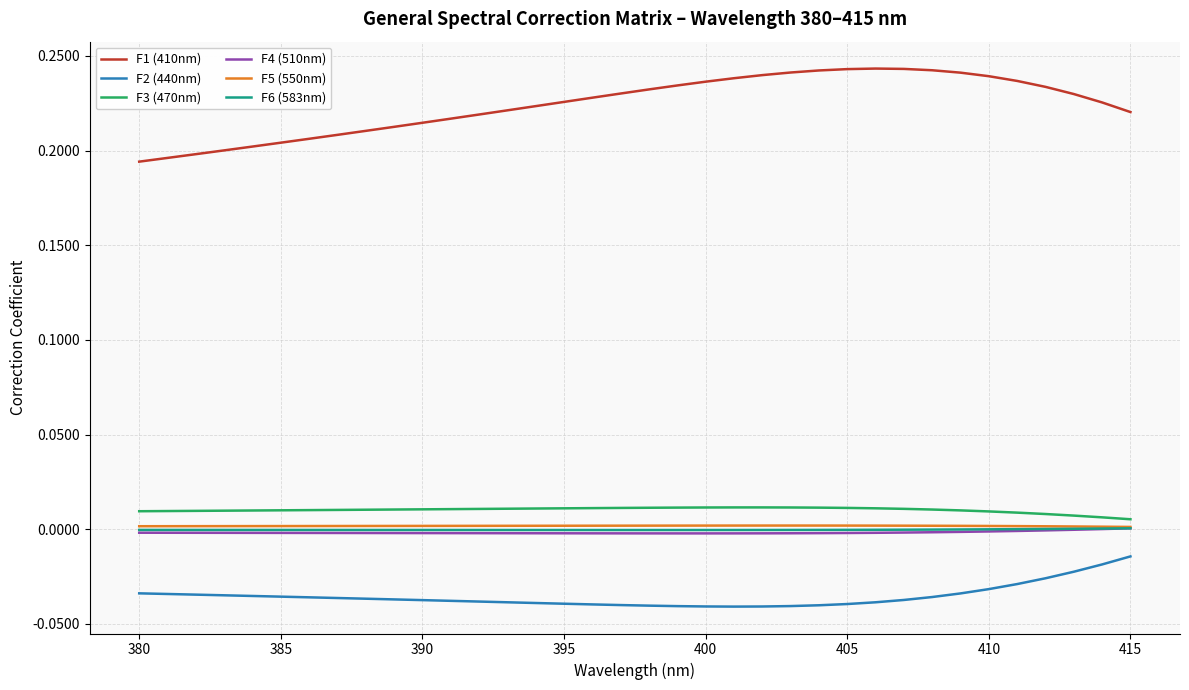

How many F1 (410nm) values are between 0 and 1?

36